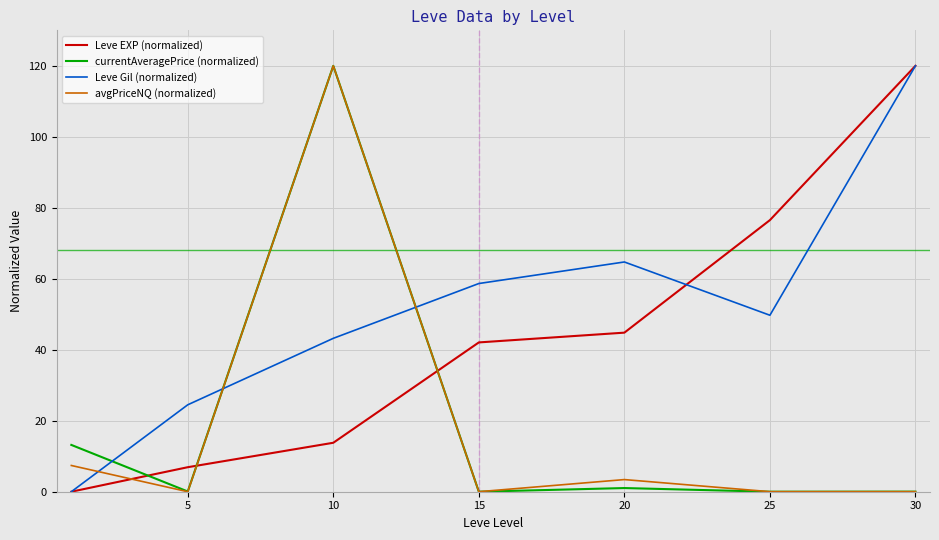

What is the maximum value shown in the chart?

120.0